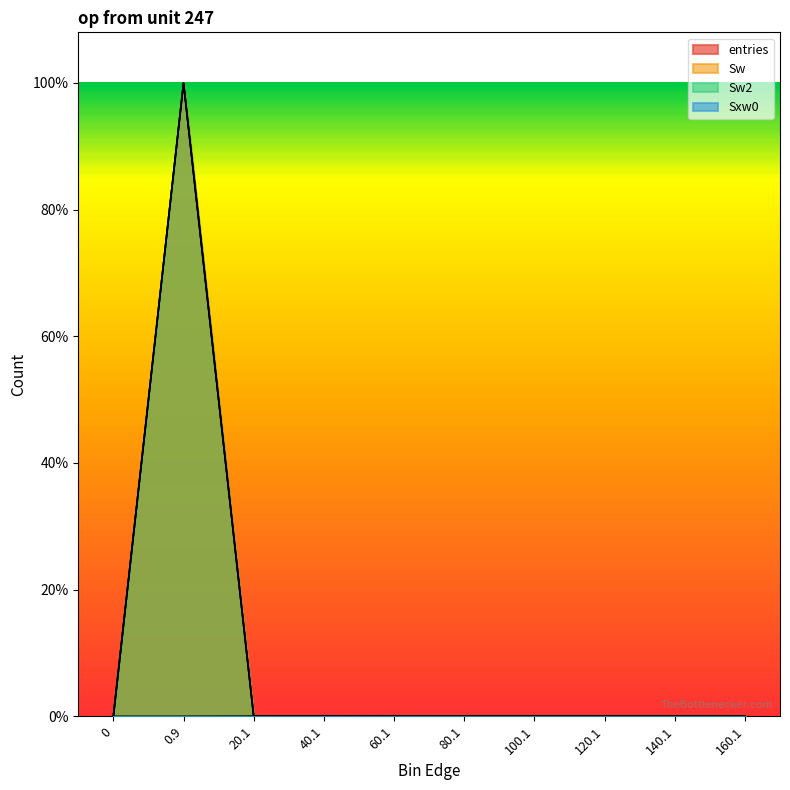

What is the label of the 9th point from the left?

140.1